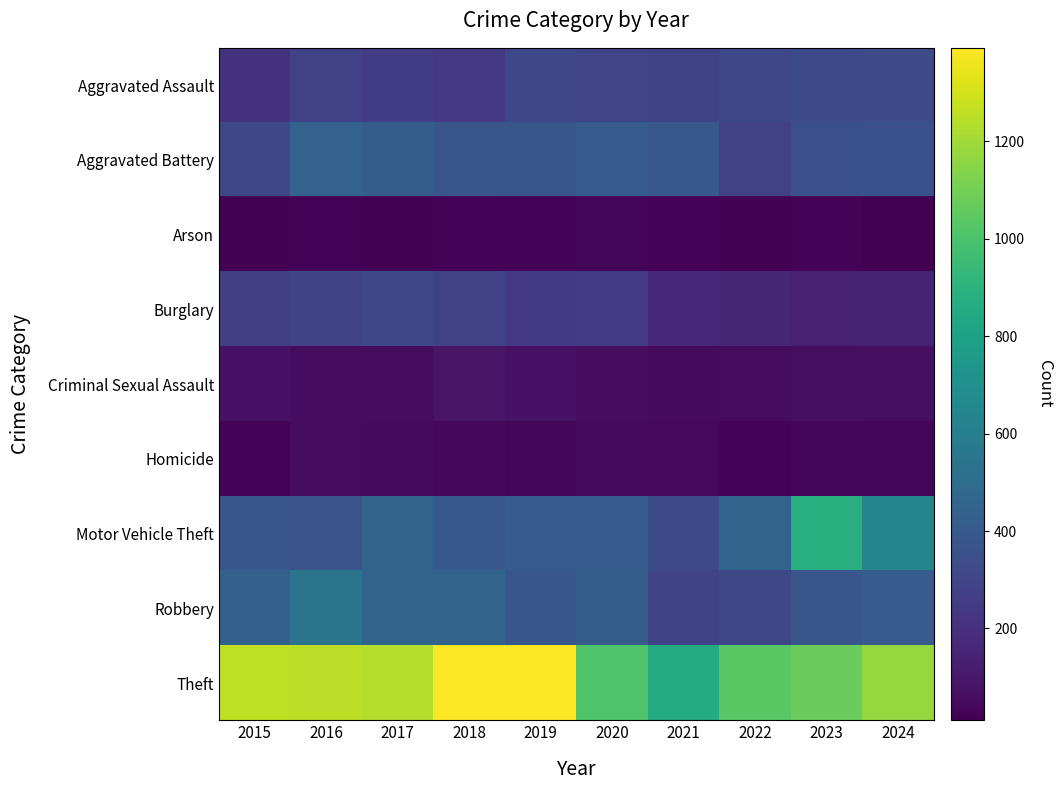

What is the approximate value of Burglary at 2021?

166